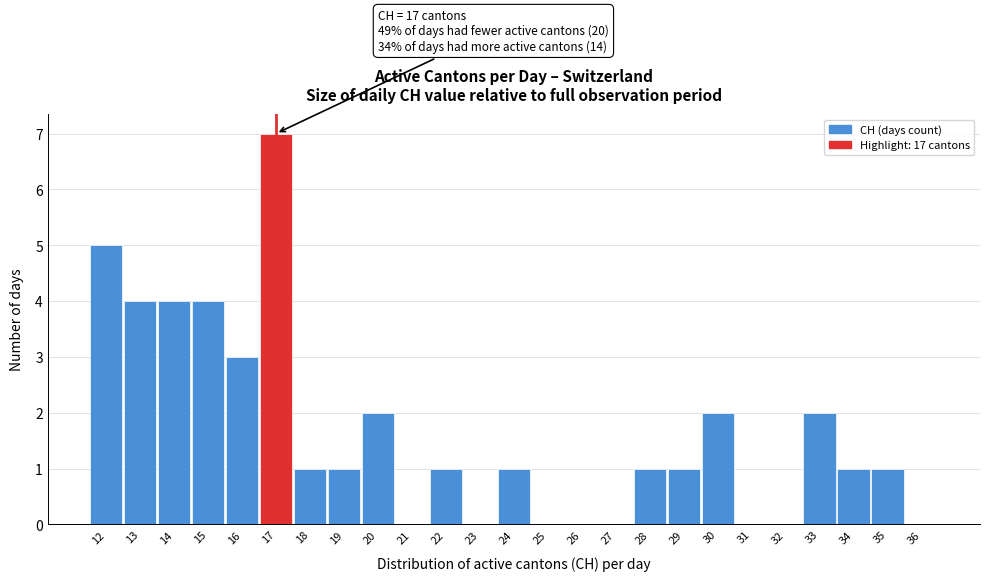

Over which range of the x-axis is the bar tallest?

16.5 to 17.5